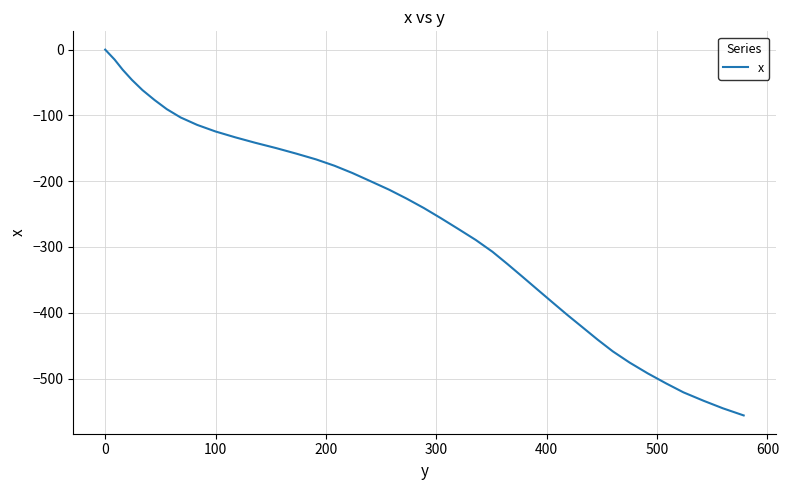

What is the minimum value shown in the chart?

-556.1